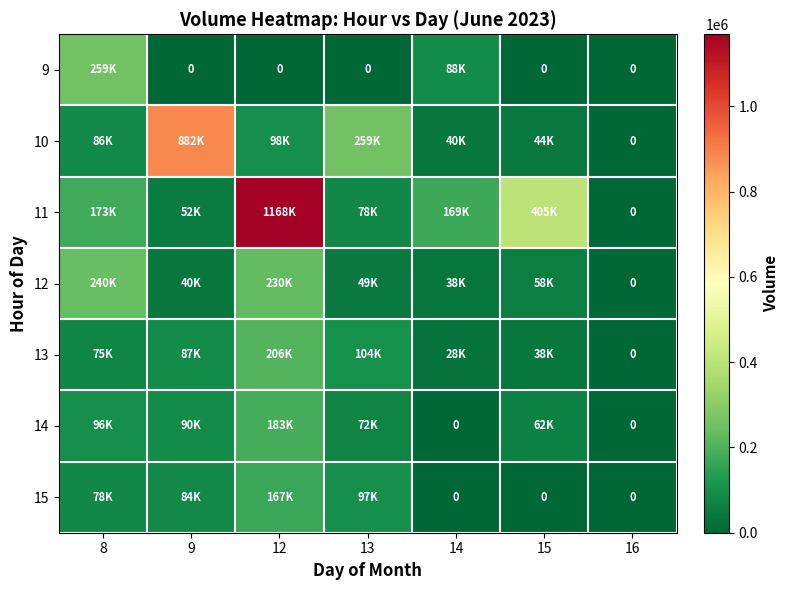

How many values in the 13 series exceed 75983?

3